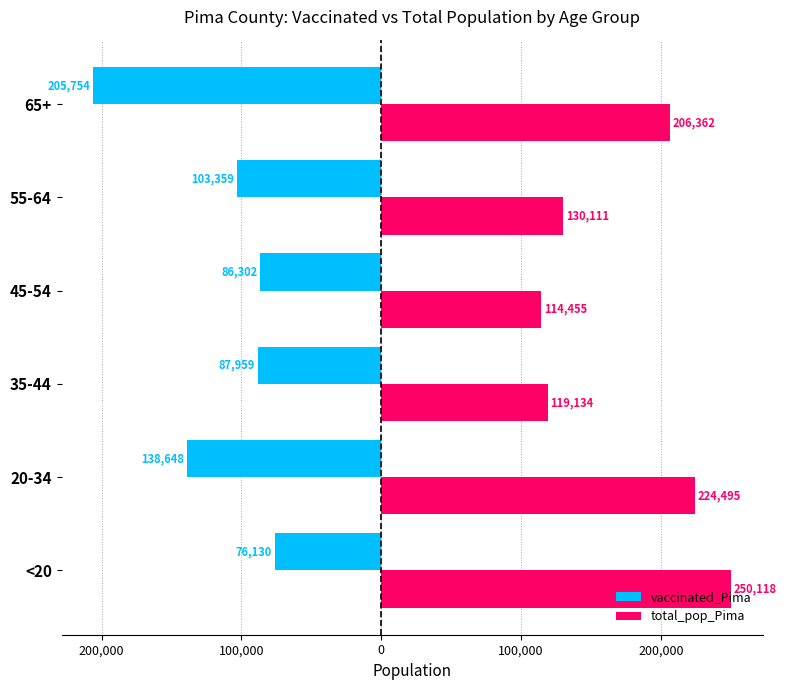

What is the difference between the second highest and second lowest values in the total_pop_Pima series?

105361